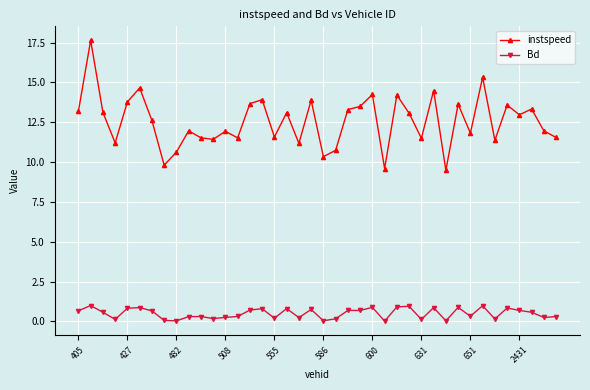

What is the highest value of the instspeed series?

17.6